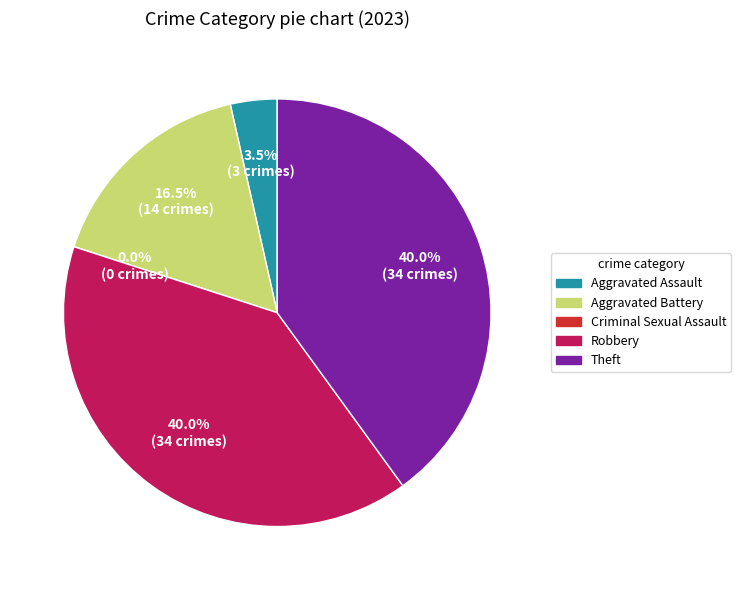

How many segments does this pie chart have?

5